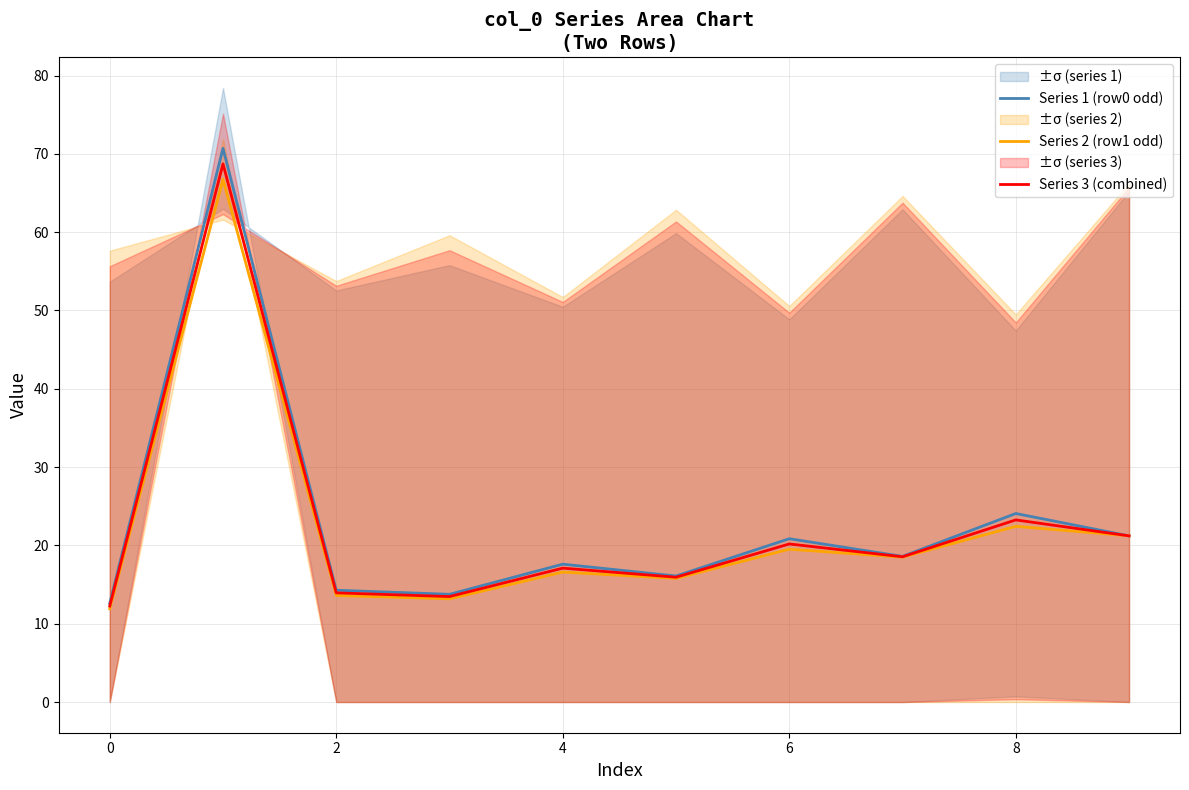

Which category has the lowest value in the Series 3 (combined) series?

0